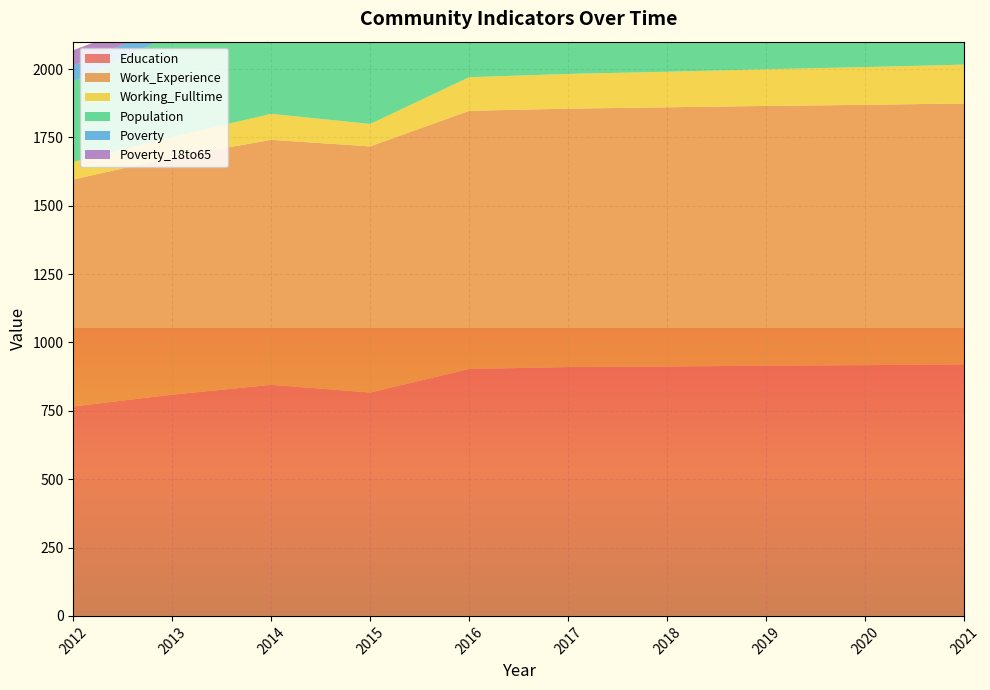

Reading right to left, list all the values displayed in this chart.

Education: 2021=920	2020=917	2019=915	2018=912	2017=910	2016=903	2015=817	2014=845	2013=809	2012=766
Work_Experience: 2021=954	2020=952	2019=950	2018=948	2017=945	2016=944	2015=900	2014=896	2013=868	2012=830
Working_Fulltime: 2021=142	2020=138	2019=134	2018=130	2017=127	2016=123	2015=82	2014=95	2013=75	2012=64
Population: 2021=220	2020=220	2019=219	2018=219	2017=218	2016=218	2015=400	2014=376	2013=373	2012=295
Poverty: 2021=4	2020=4	2019=4	2018=4	2017=4	2016=4	2015=47	2014=45	2013=40	2012=57
Poverty_18to65: 2021=4	2020=4	2019=4	2018=4	2017=4	2016=4	2015=47	2014=45	2013=40	2012=57